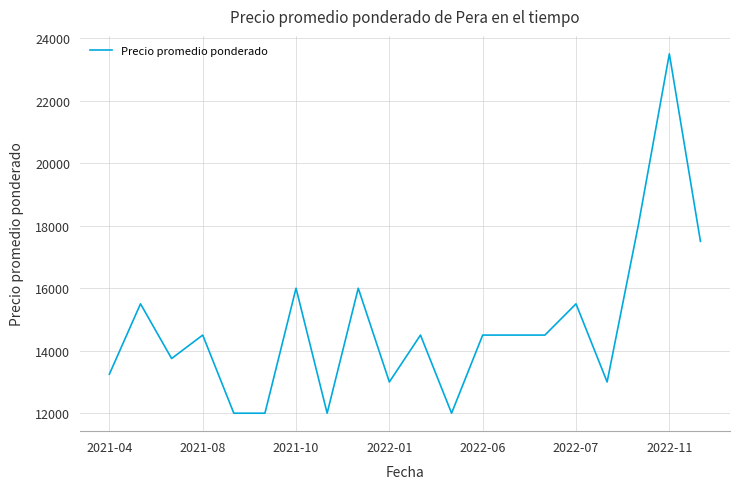

How many lines are shown in the chart?

1